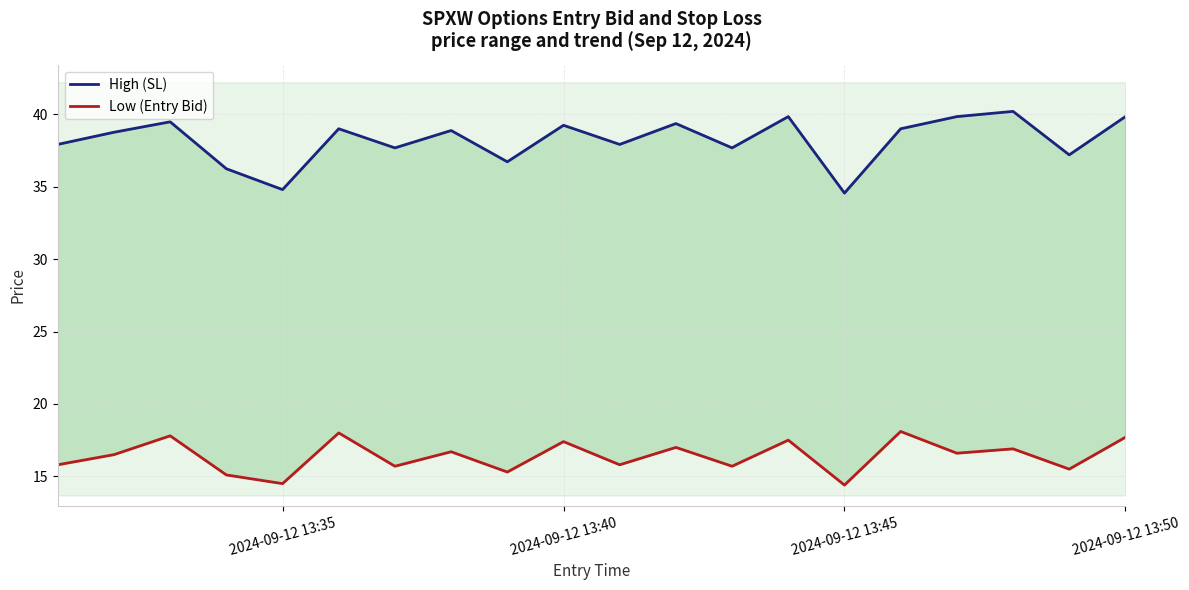

What is the maximum value shown in the chart?

40.2